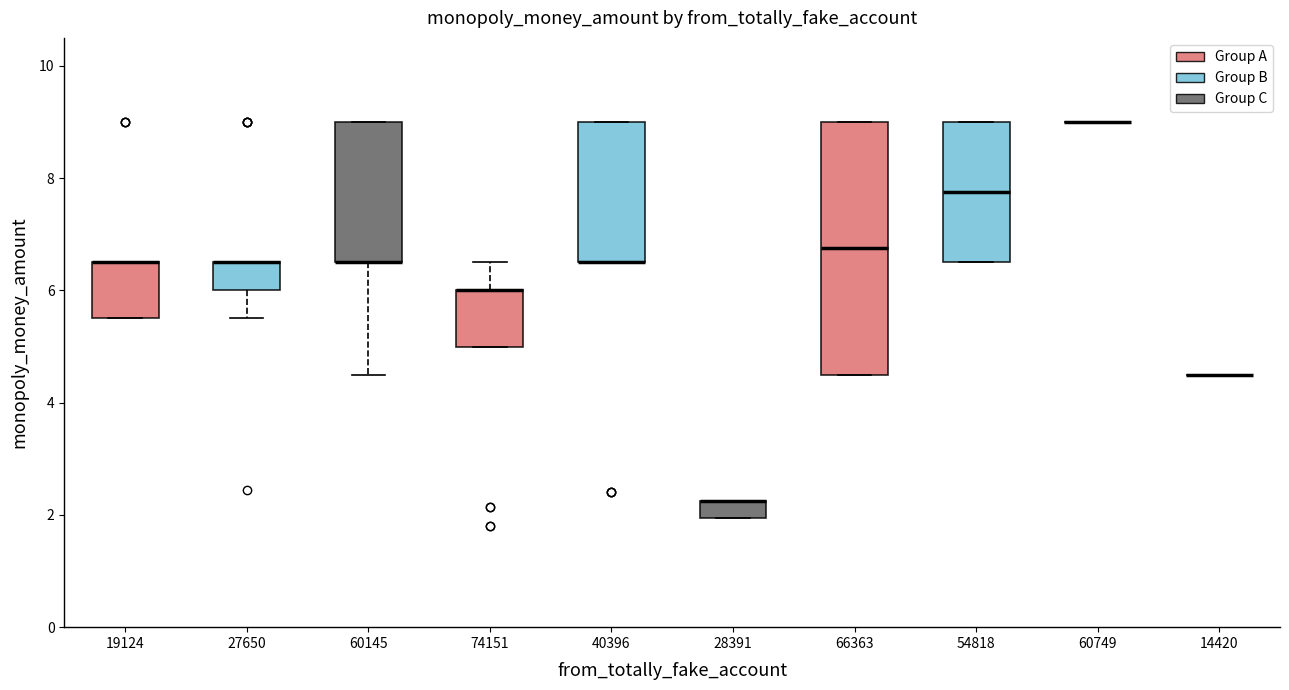

Comparing the boxes themselves (not the whiskers), which one is the tallest?

66363